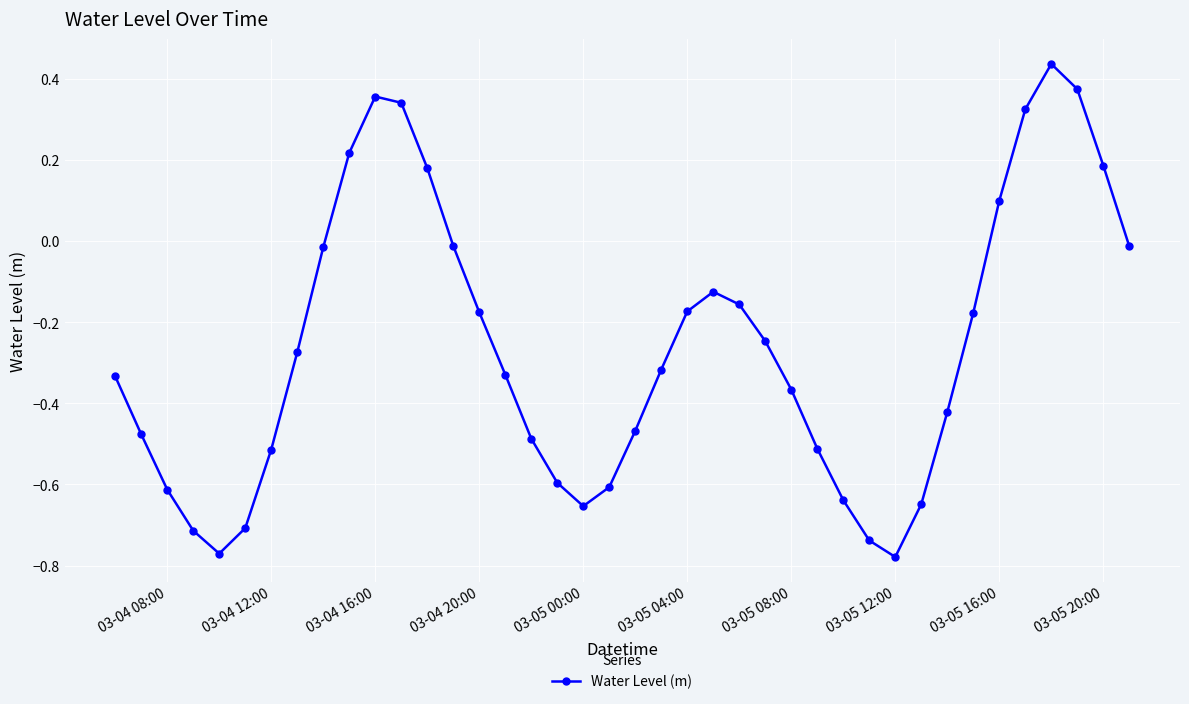

True or false: there are more than 0 points higher than both neighbors.

True